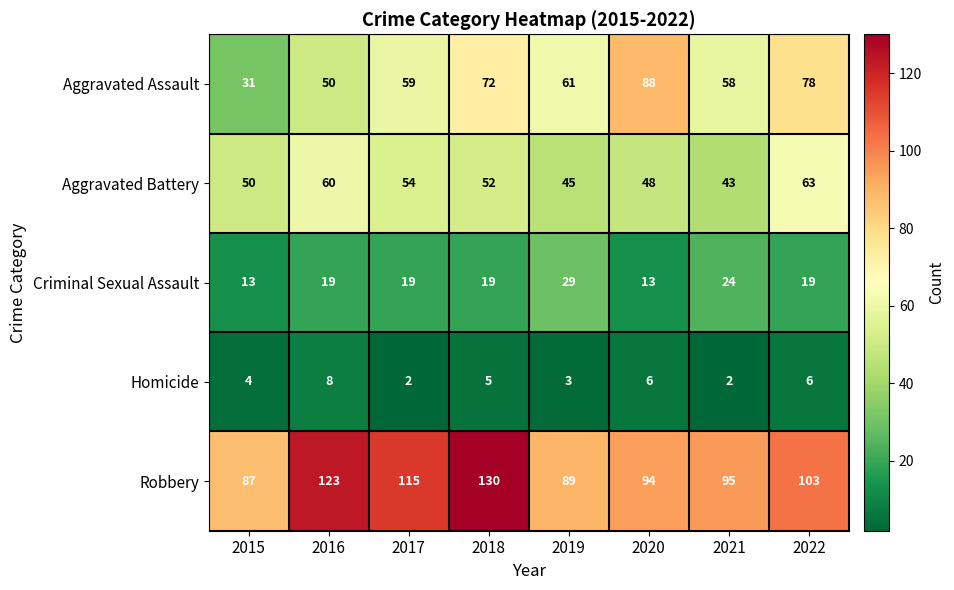

At which category is the sum across all series the highest?

2018